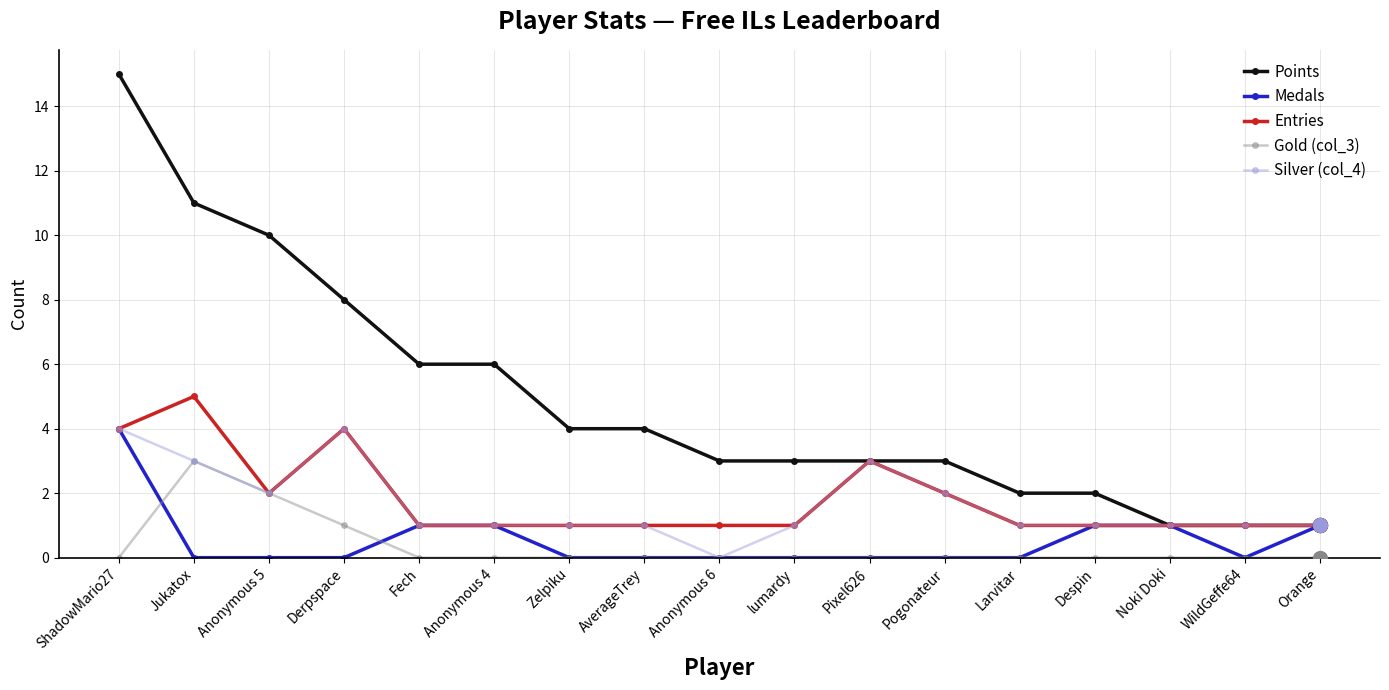

Does the chart have visible grid lines?

Yes